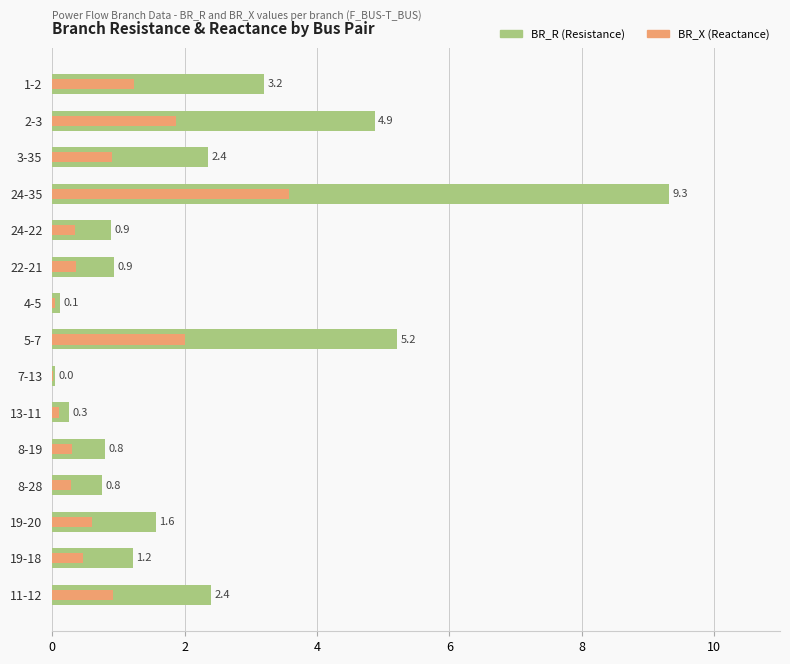

Count the number of data series in this chart.

2